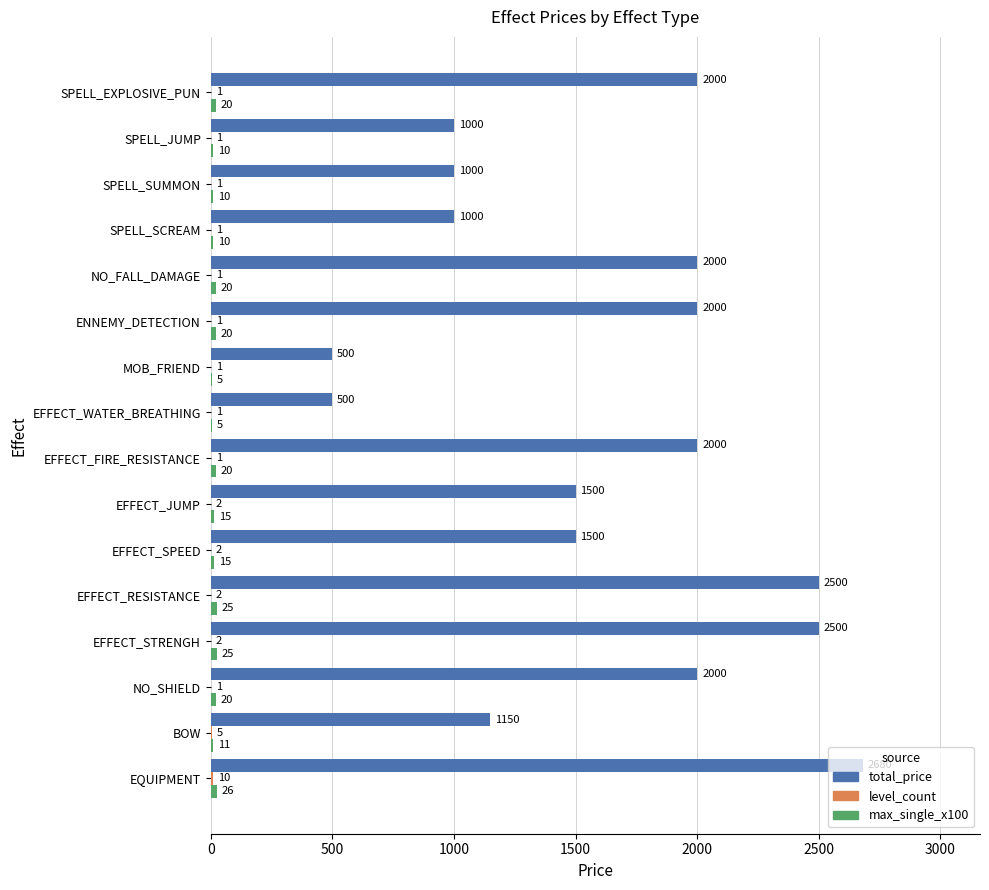

Which series has the largest total across all categories?

total_price